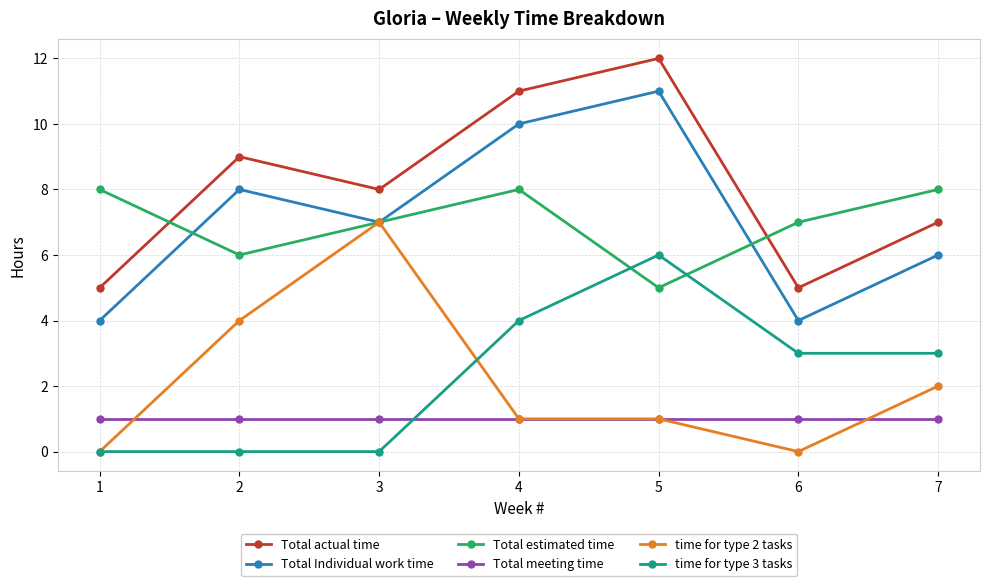

Between 3 and 6, which series saw the biggest shift?

time for type 2 tasks